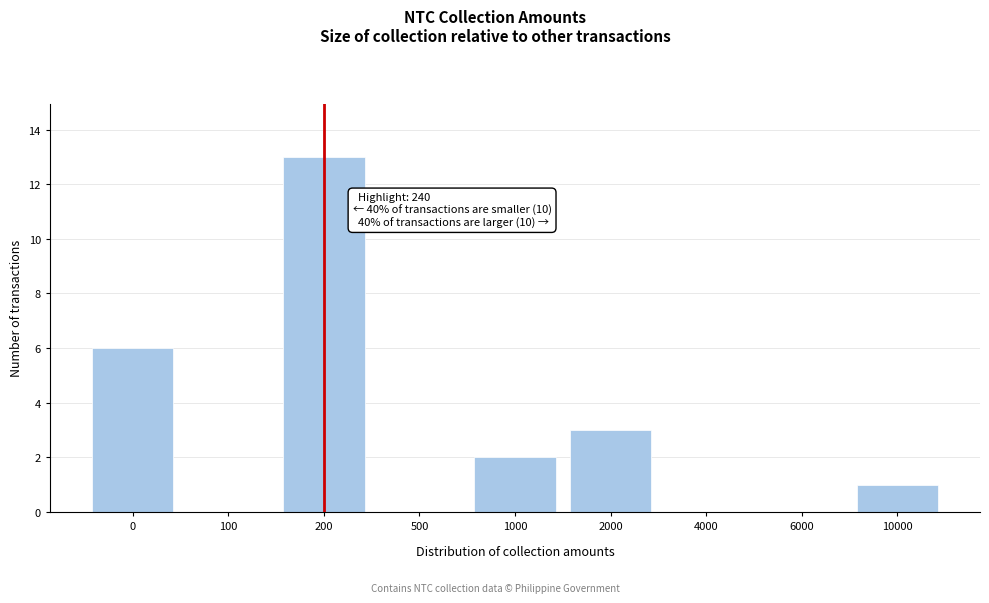

Reading left to right, extract all data points from this chart.

0=6	100=0	200=13	500=0	1000=2	2000=3	4000=0	6000=0	10000=1